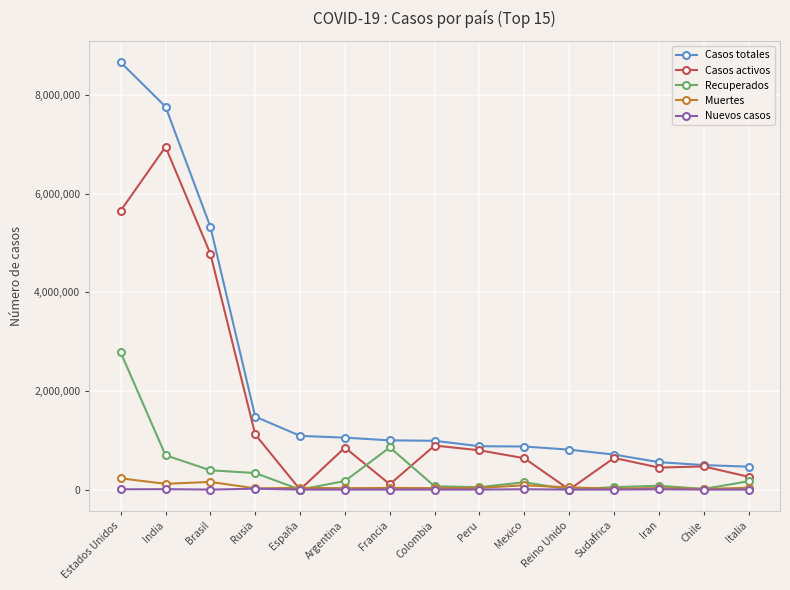

At which category is the sum across all series the highest?

Estados Unidos